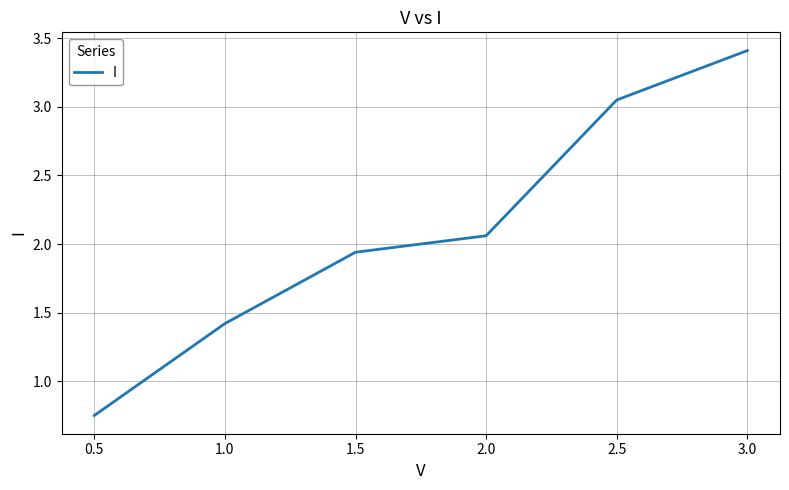

The chart shows a value of 0.7 at 2.0. True or false?

False